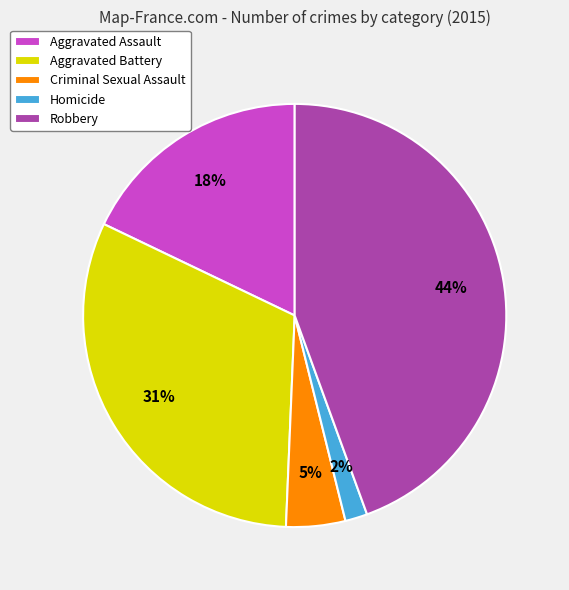

Rank the categories by value from highest to lowest.

Robbery, Aggravated Battery, Aggravated Assault, Criminal Sexual Assault, Homicide